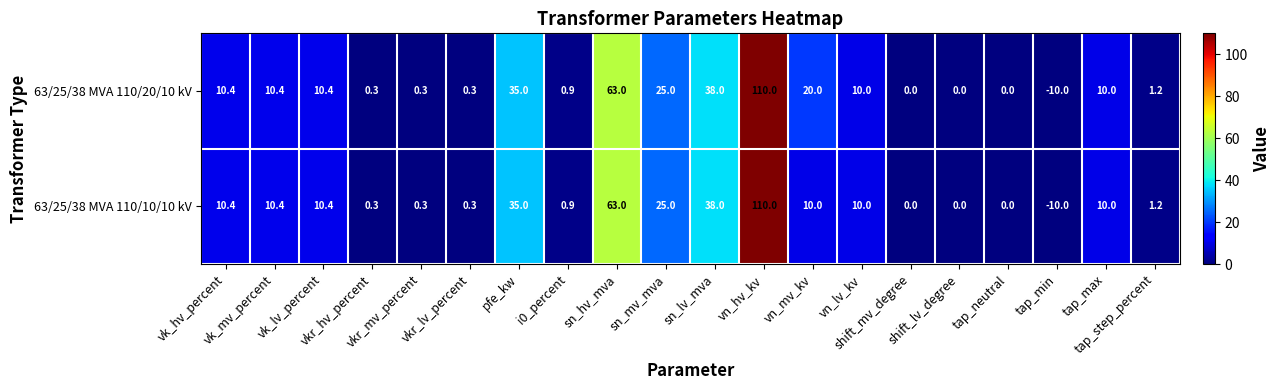

Which series has the largest total across all categories?

63/25/38 MVA 110/20/10 kV